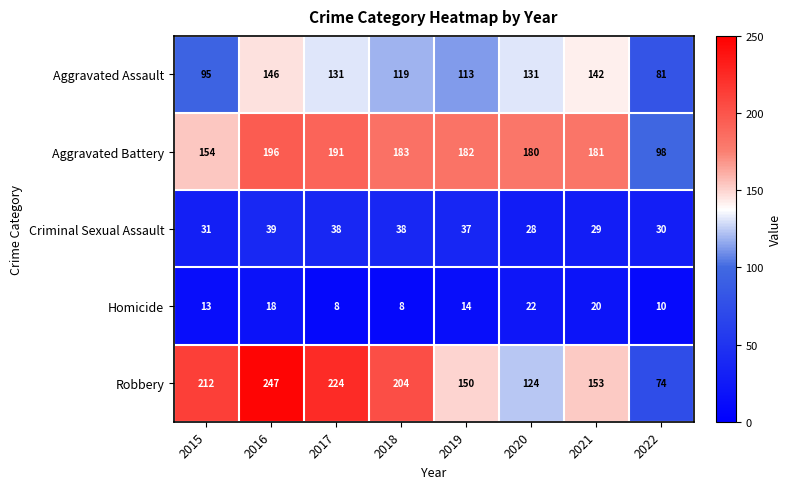

At 2018, list the series in order from smallest to largest.

Homicide, Criminal Sexual Assault, Aggravated Assault, Aggravated Battery, Robbery